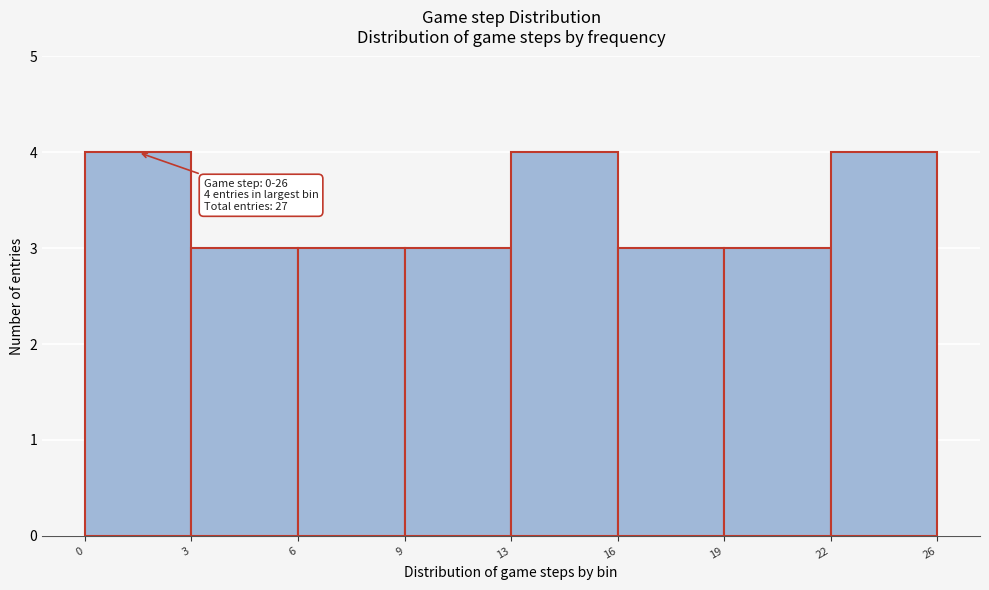

Reading left to right, transcribe all the data shown in this chart.

0=4	3=3	6=3	9=3	13=4	16=3	19=3	22=4